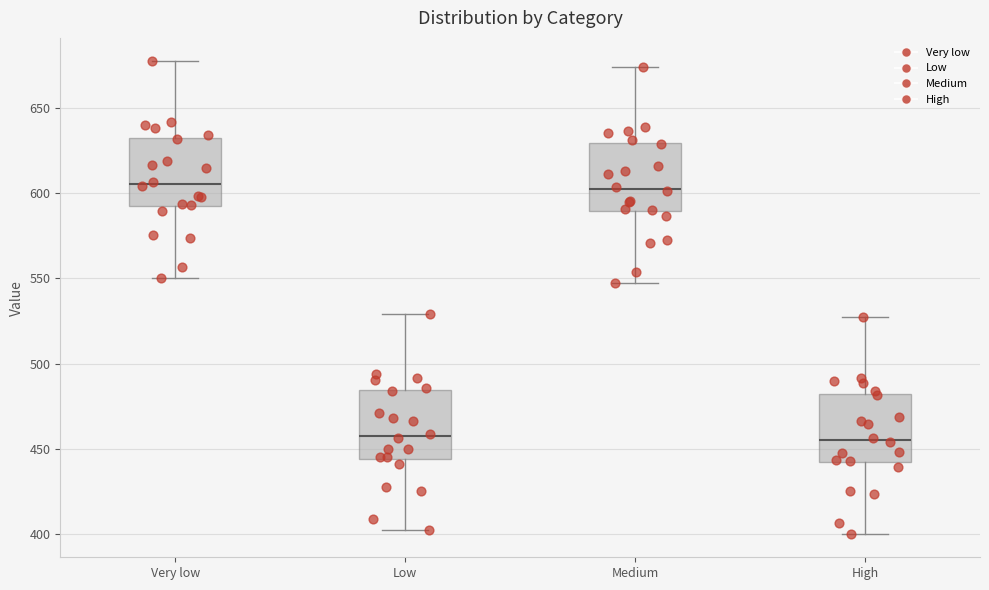

Reading left to right, transcribe this box plot: for each box, give where its median line is, the range the box spans, and where its two whiskers end, as read against the y-axis. The values are not printed on the chart, so give them approximately, as read against the axis.

Very low: median 605, box 590 to 630, whiskers 550 to 675
Low: median 455, box 445 to 485, whiskers 400 to 530
Medium: median 600, box 590 to 630, whiskers 545 to 675
High: median 455, box 440 to 480, whiskers 400 to 525